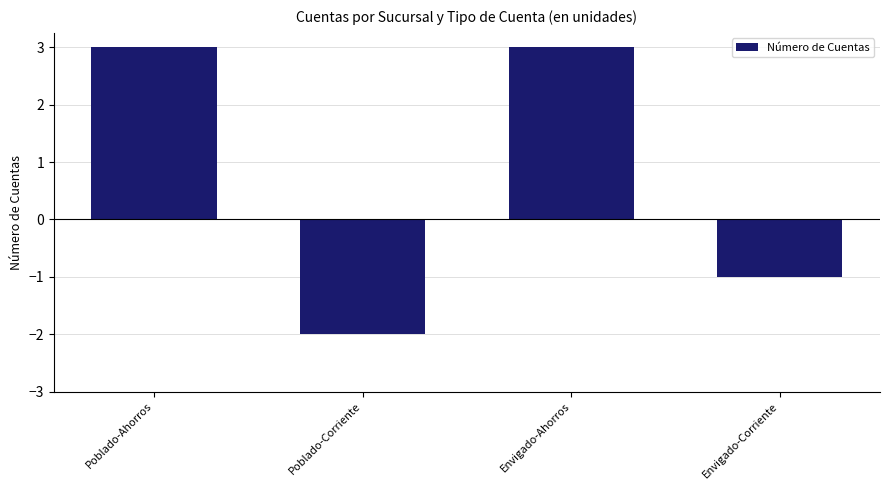

What is the approximate value at Envigado-Ahorros?

3